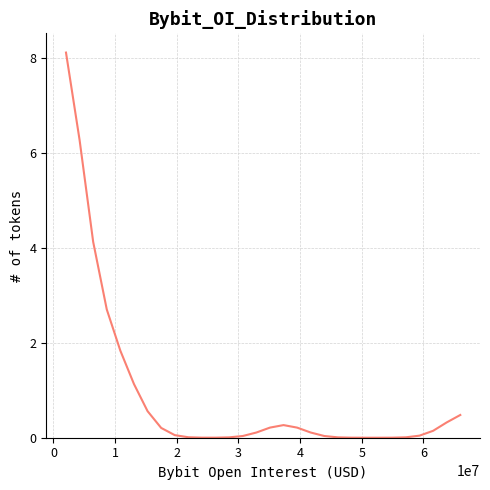

What is the greatest value displayed?

8.1